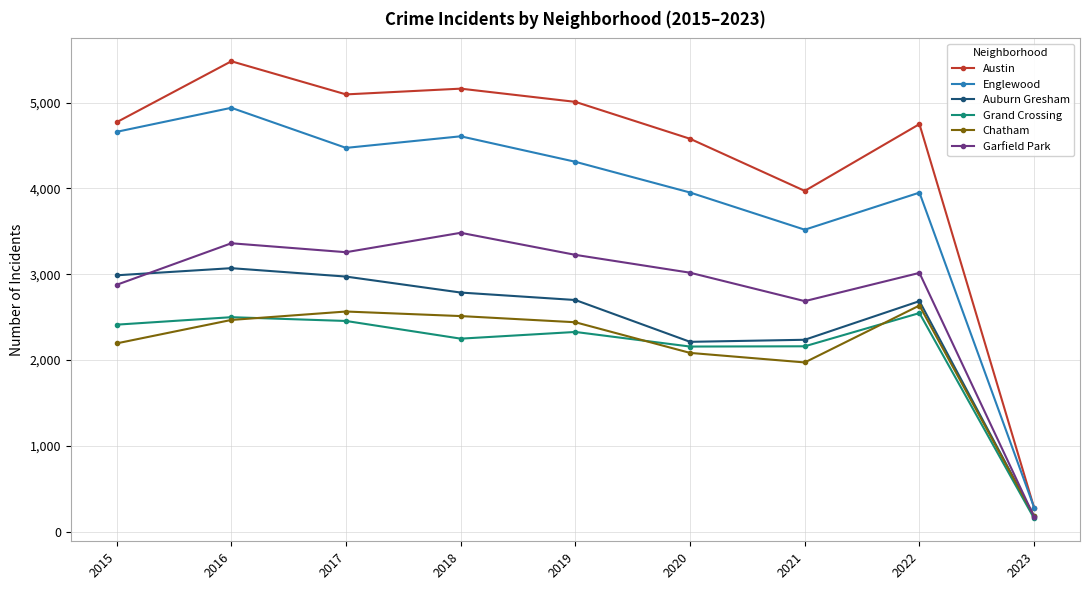

The value of Austin at 2016 is 8152. True or false?

False